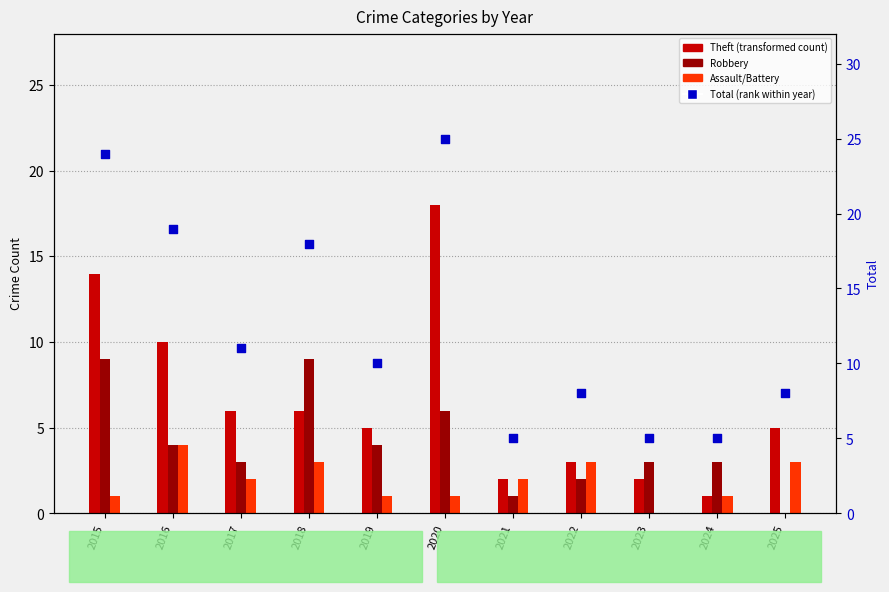

What is the change in value from 2020 to 2024?

-20